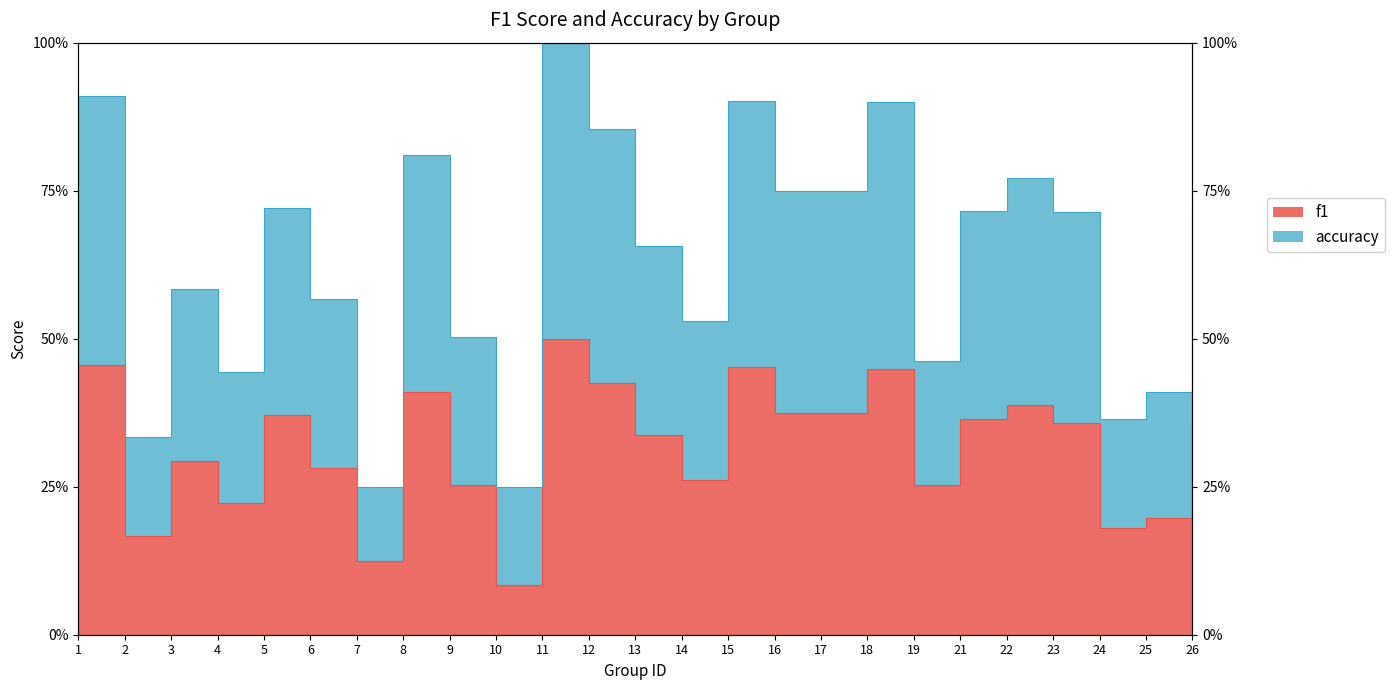

List the series in order of their peak value, lowest first.

f1, accuracy